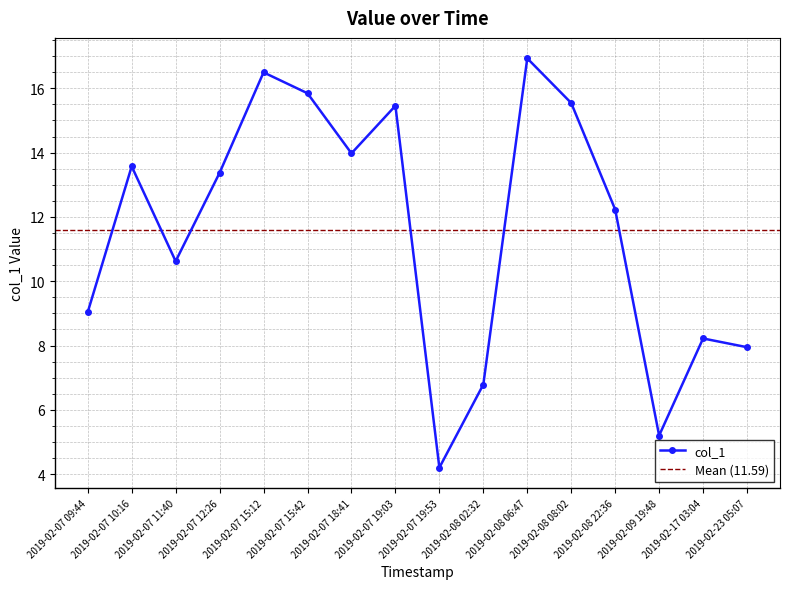

Which label corresponds to the smallest value in the chart?

2019-02-07 19:53